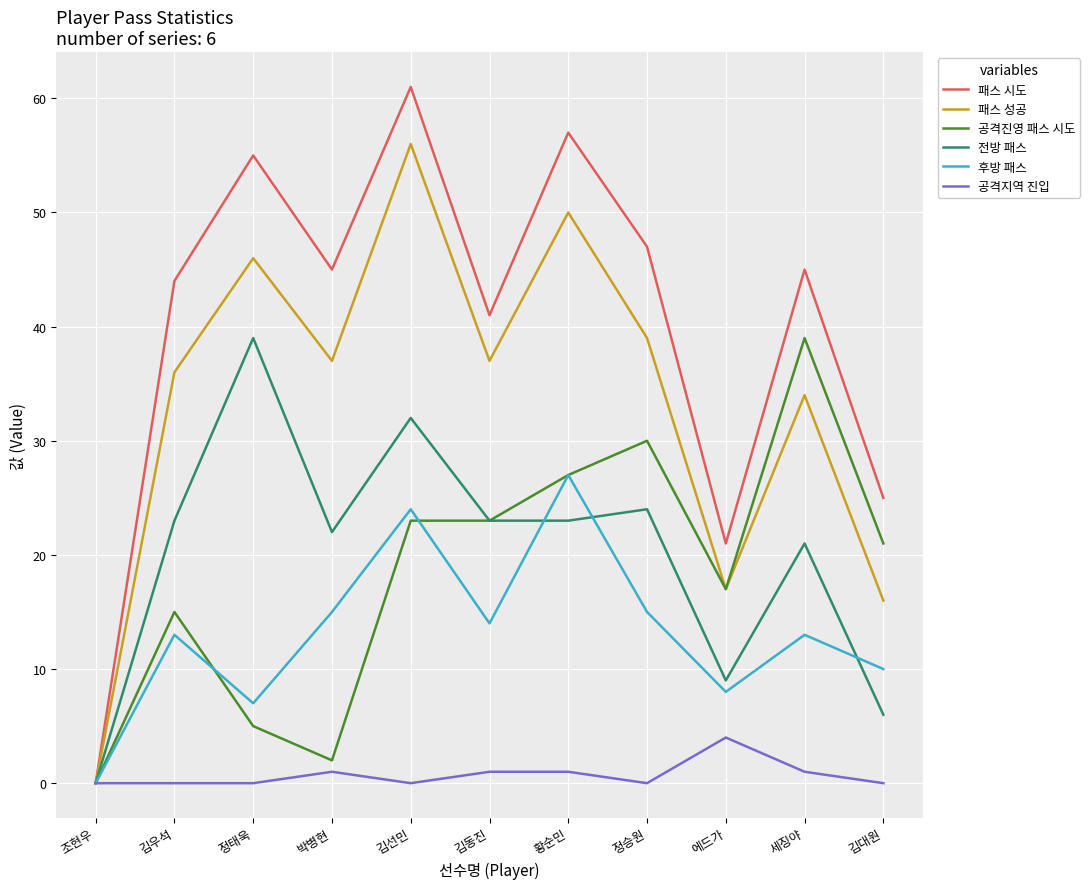

At which label does 패스 시도 reach its minimum?

조현우